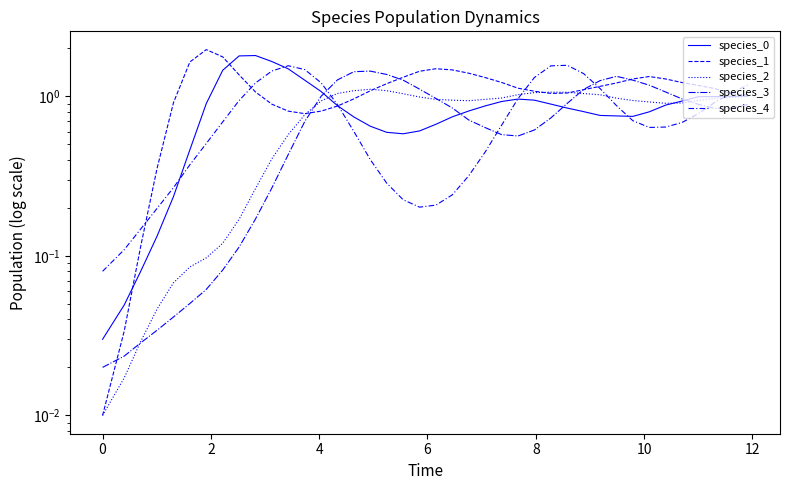

The species_2 series shows 1.0 at 11. True or false?

False